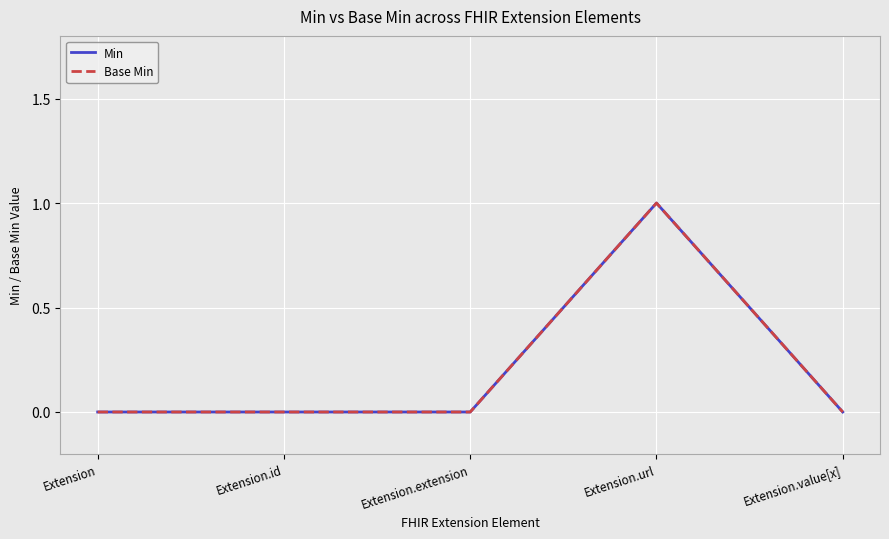

Does the chart have visible grid lines?

Yes